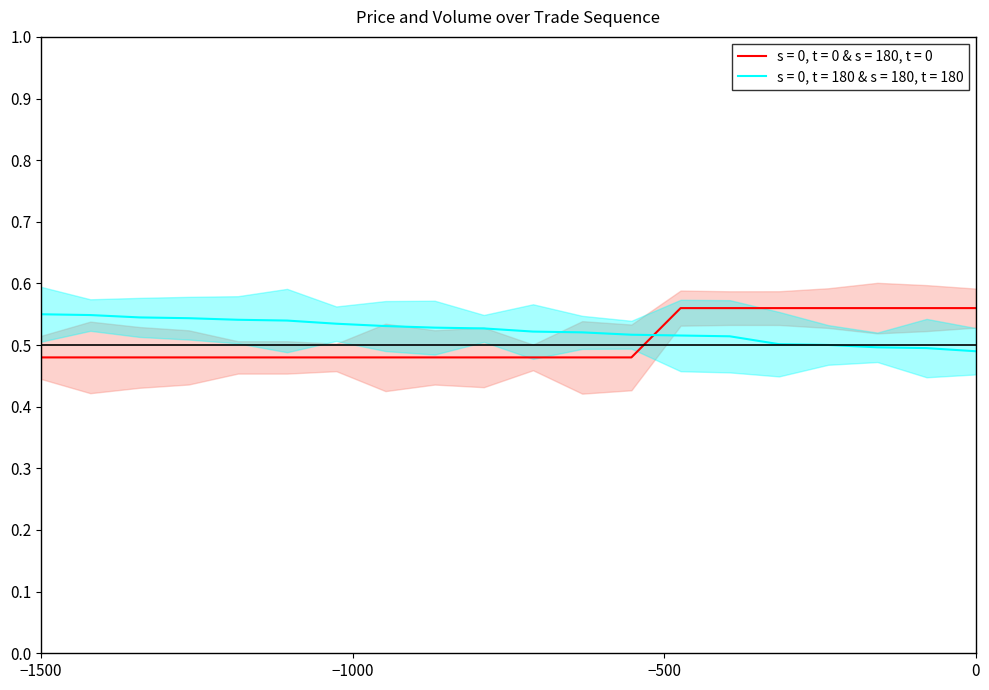

Which series ends up on top after the final intersection of Price and Volume?

Price